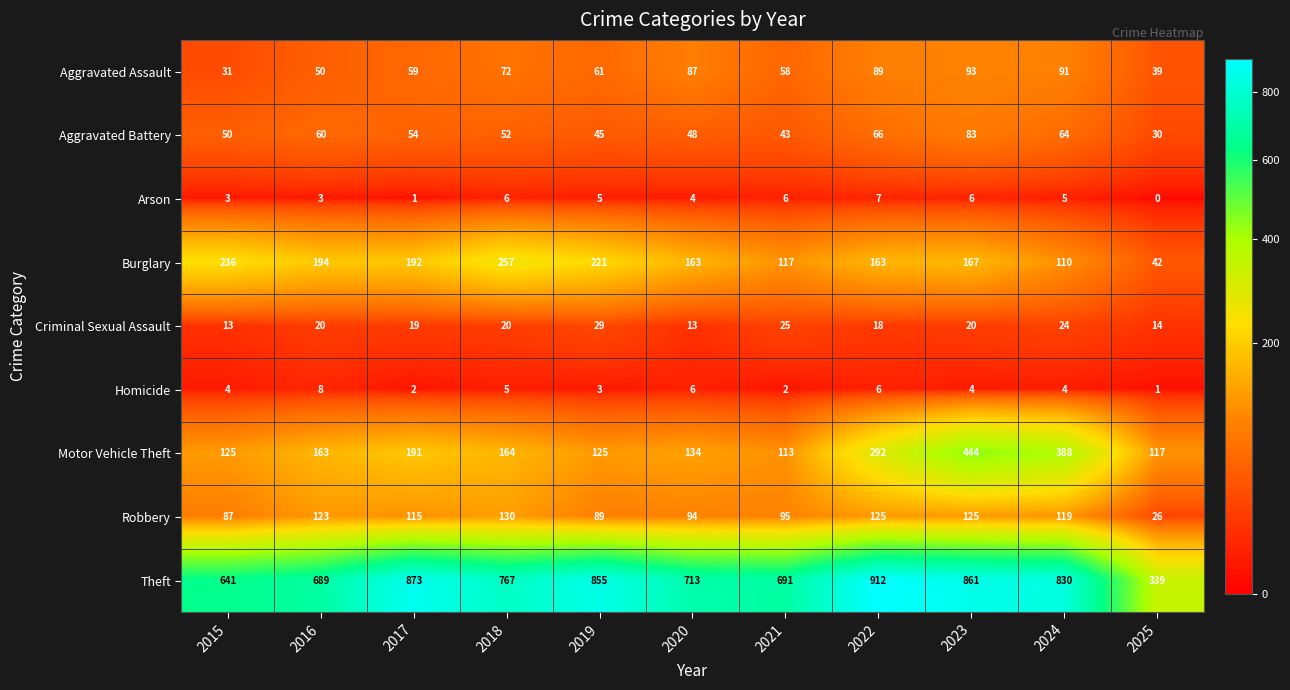

Which series has the largest total across all categories?

Theft